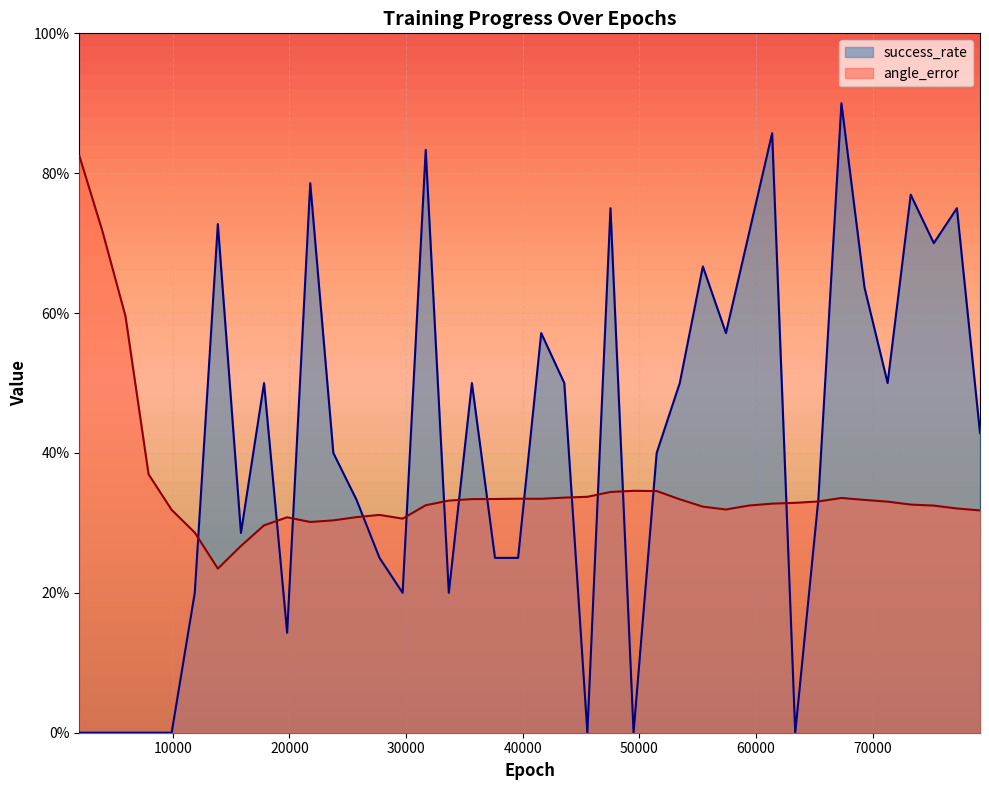

At which category is the sum across all series the highest?

67320